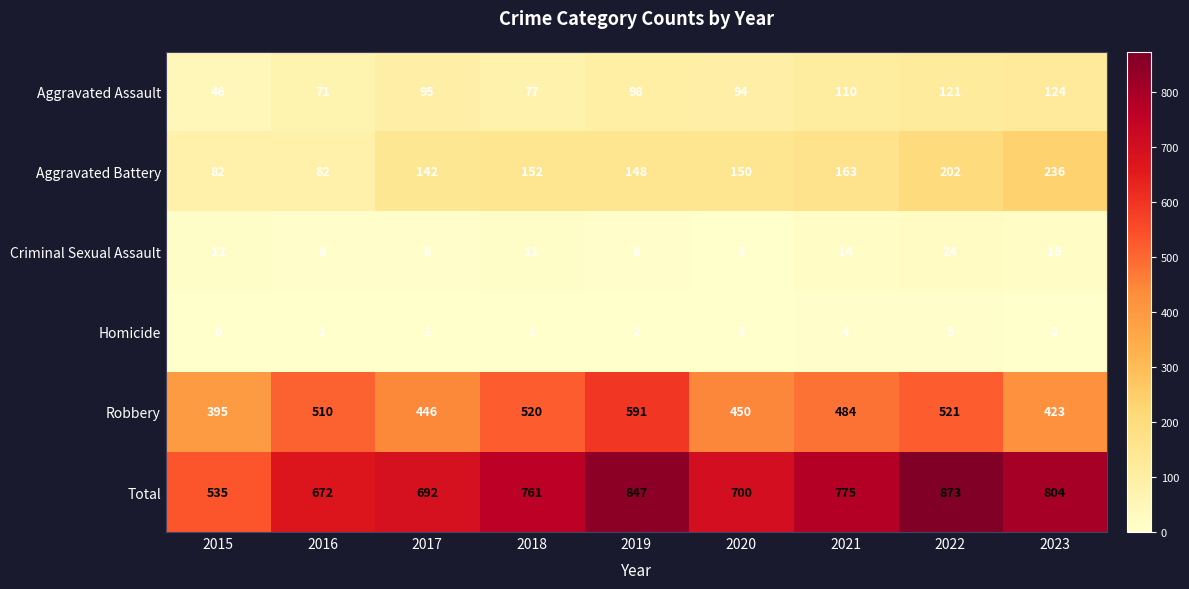

At 2021, list the series in order from smallest to largest.

Homicide, Criminal Sexual Assault, Aggravated Assault, Aggravated Battery, Robbery, Total